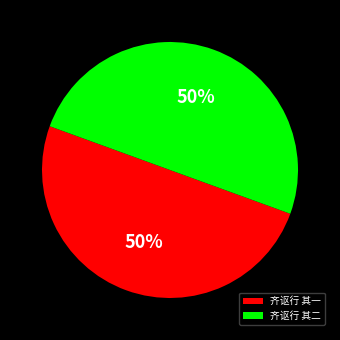

To the nearest percent, what percentage of the pie is 齐讴行 其二?

50%